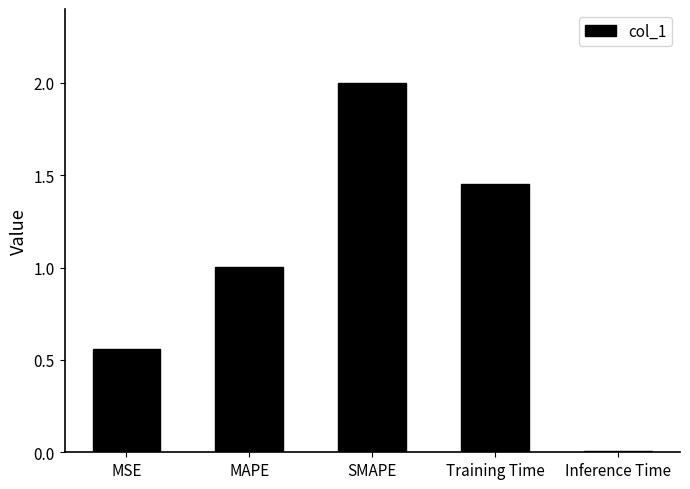

At which category does the chart reach its peak across all series?

SMAPE